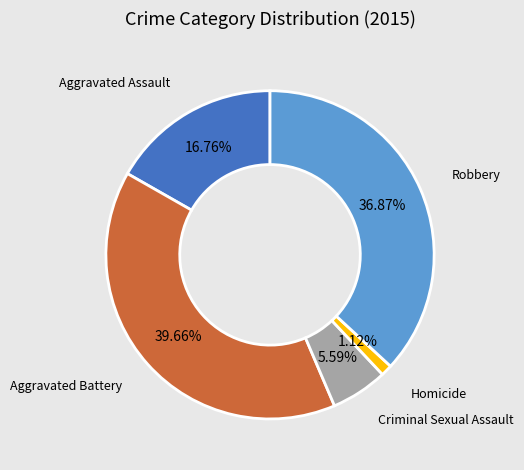

Is there any slice that represents more than half of the pie?

No